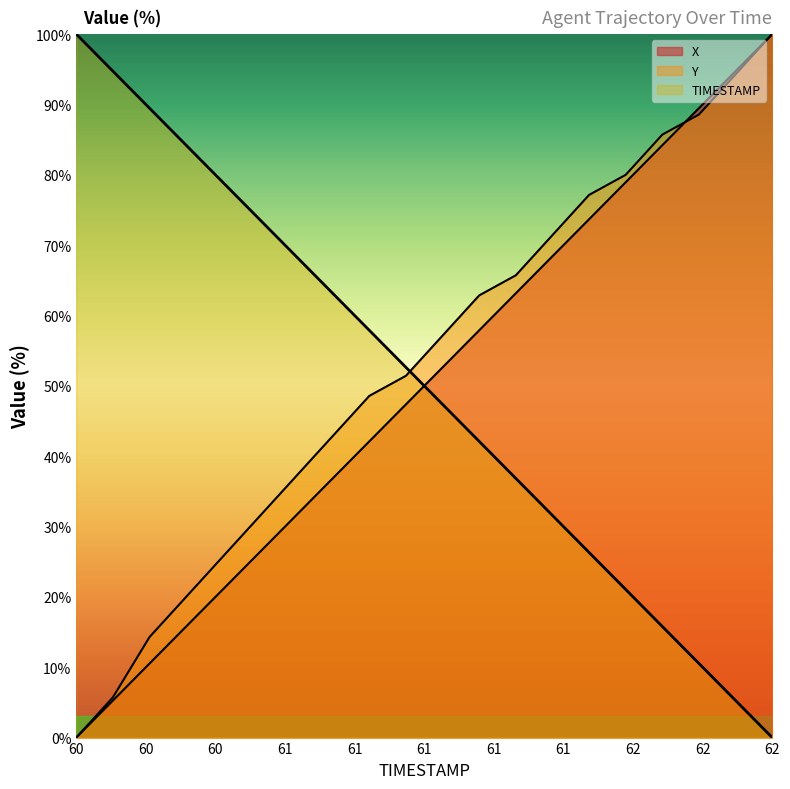

How many distinct data groups are displayed?

3